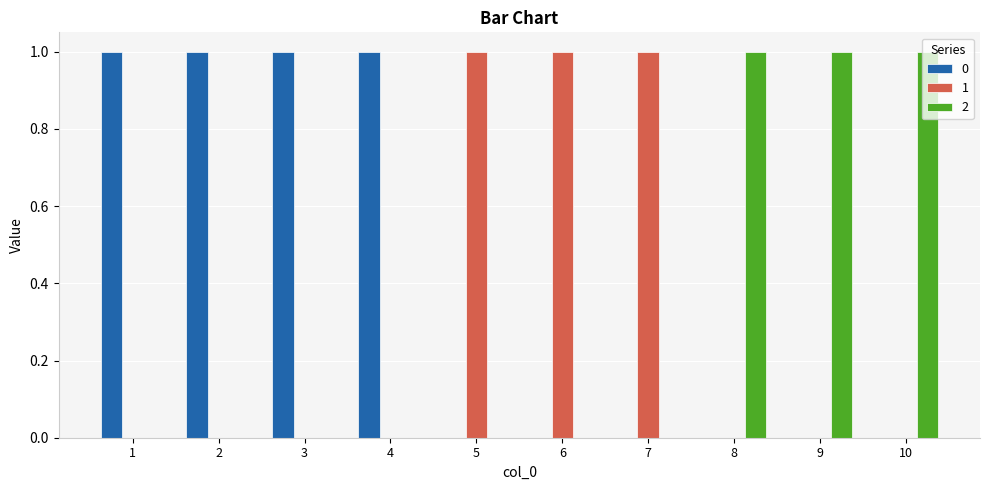

The 0 series shows 0 at 1. True or false?

False